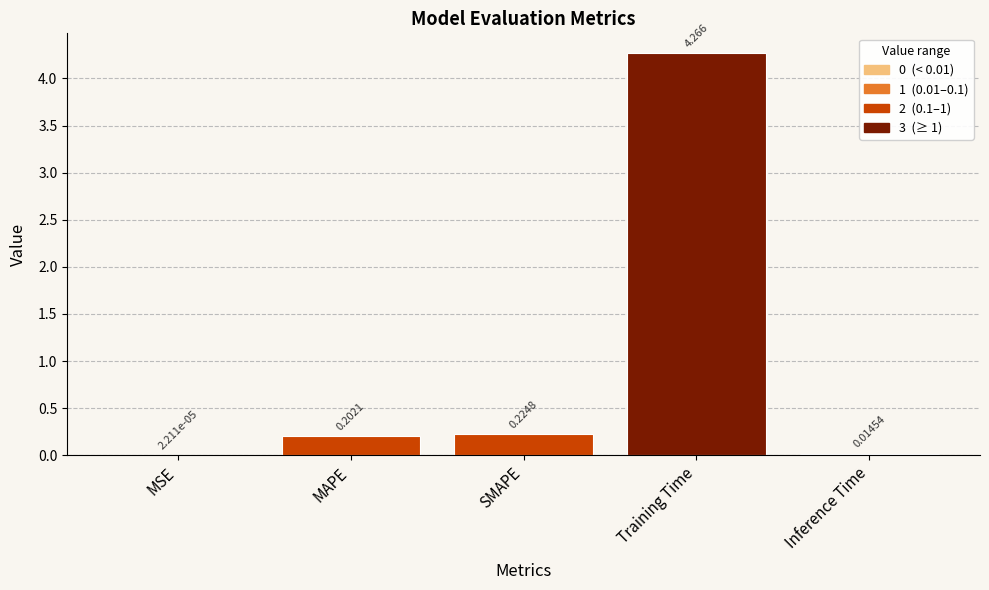

Between SMAPE and Inference Time, which is larger?

SMAPE